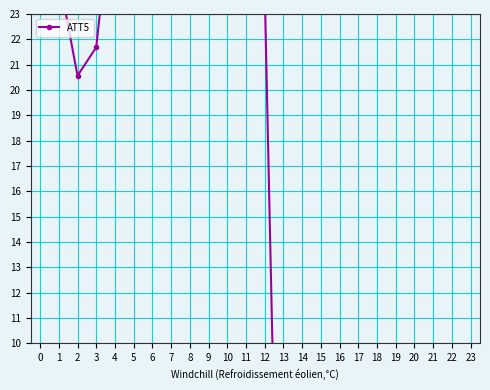

List the labels in order of value, smallest first.

13, 14, 15, 16, 17, 18, 19, 20, 21, 22, 23, 2, 3, 12, 1, 0, 5, 4, 11, 6, 8, 7, 9, 10